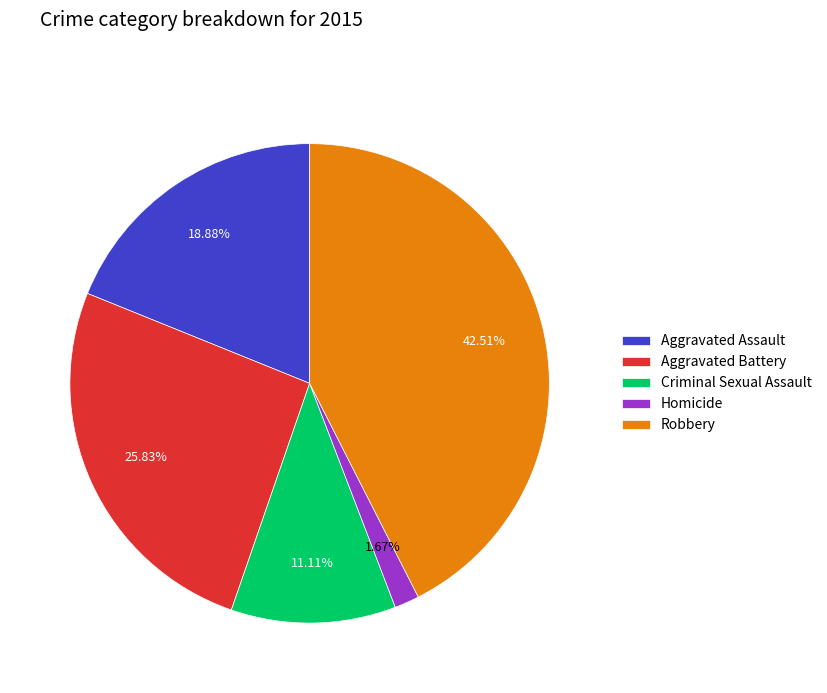

What is the ratio of the value at Homicide to the value at Aggravated Assault?

0.1